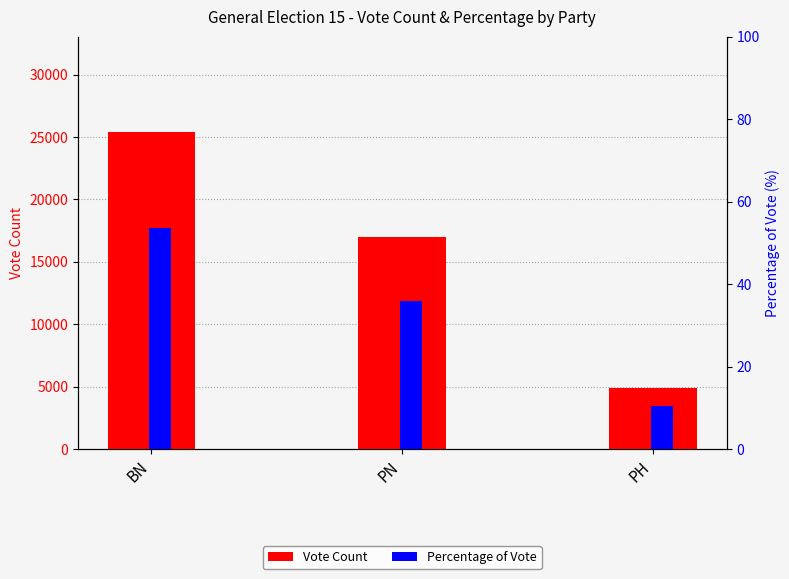

Reading left to right, what are all the values shown in this chart?

Vote Count: 25410.0	17020.0	4903.0
Percentage of Vote: 53.7	36.0	10.4